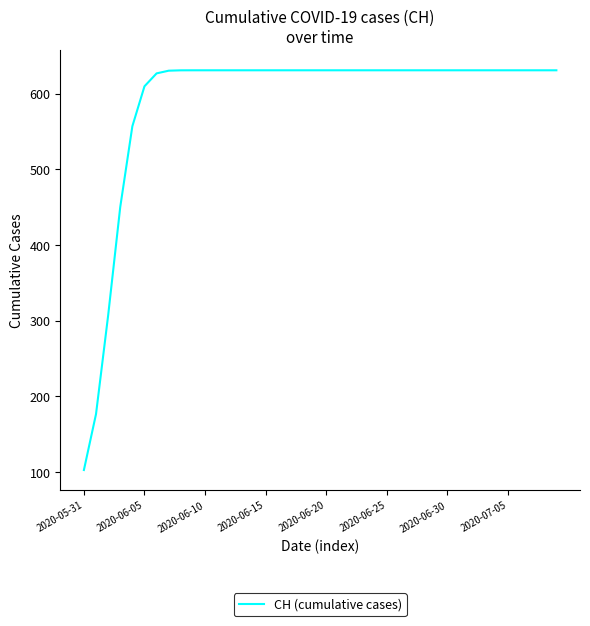

What is the sum of all values?

23653.0